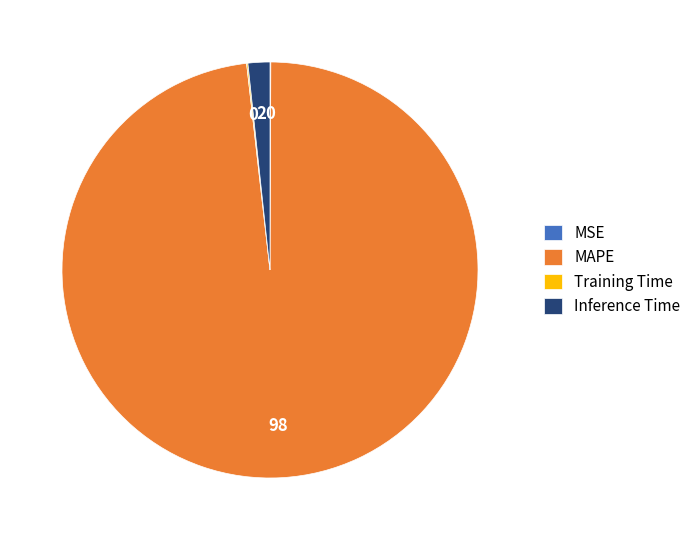

Does any single category account for the majority?

Yes